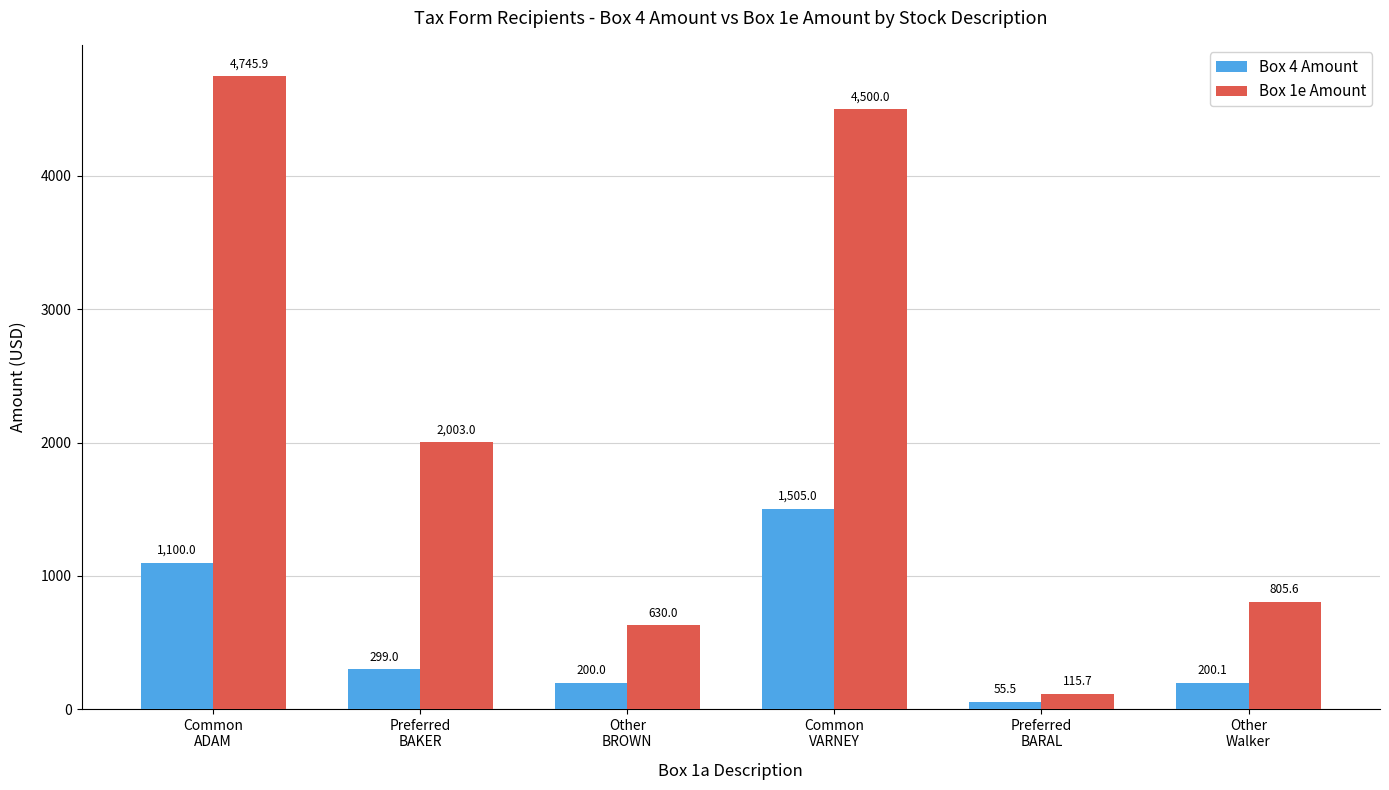

What is the difference between the maximum and minimum values in the Box 4 Amount series?

1449.5